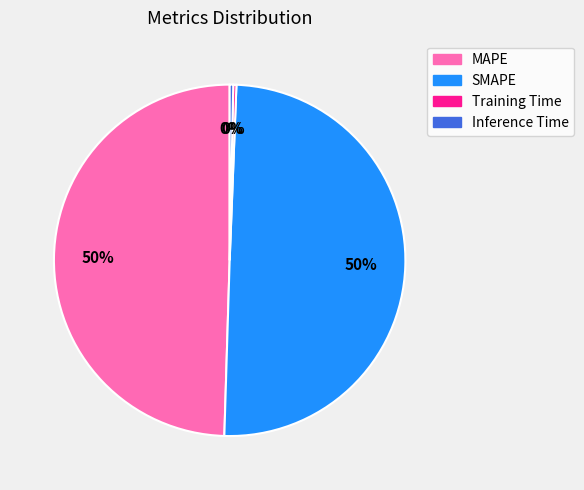

How many segments does this pie chart have?

4